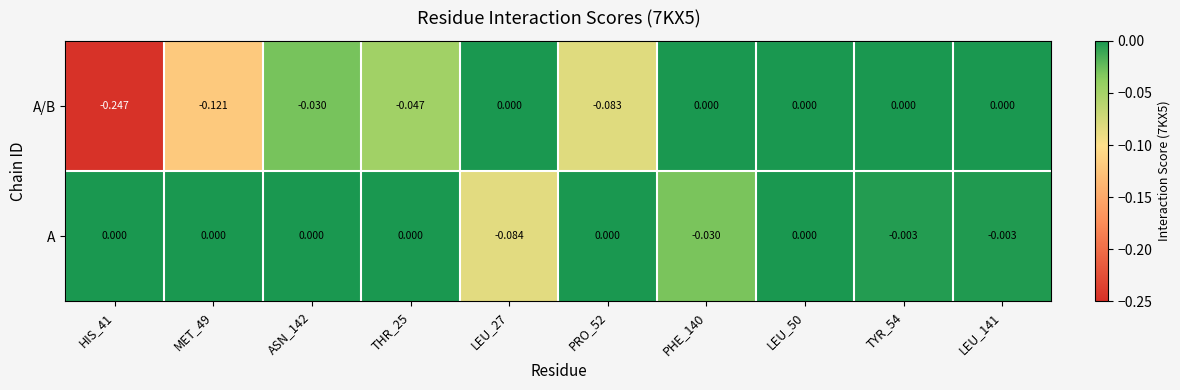

Between LEU_27 and TYR_54, which series saw the biggest shift?

A